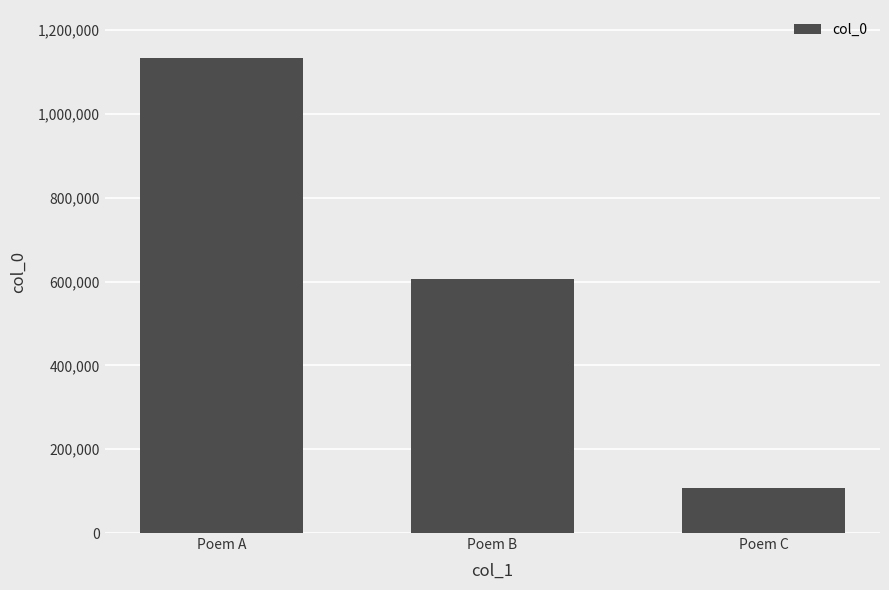

True or false: the data shows 2019512 at Poem A.

False